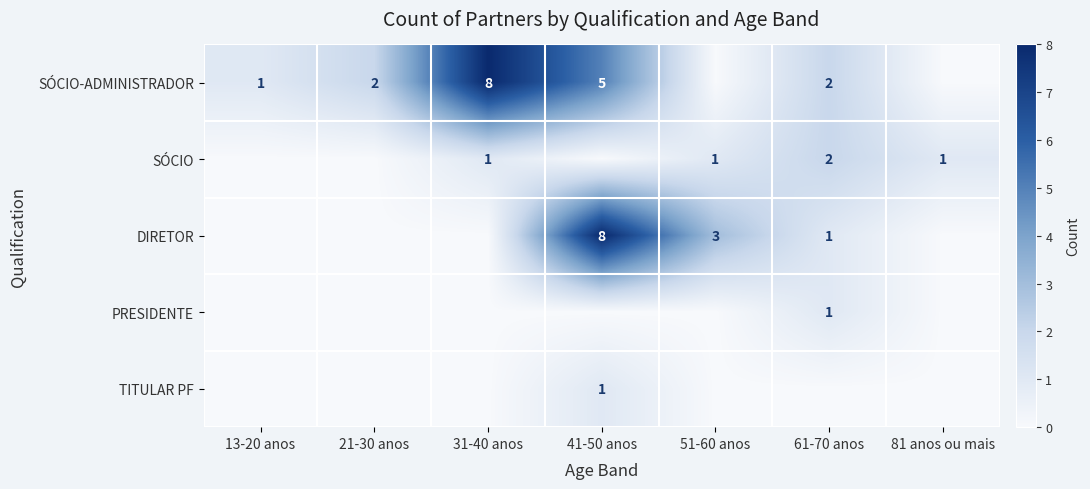

The TITULAR PF series shows 2 at 41-50 anos. True or false?

False